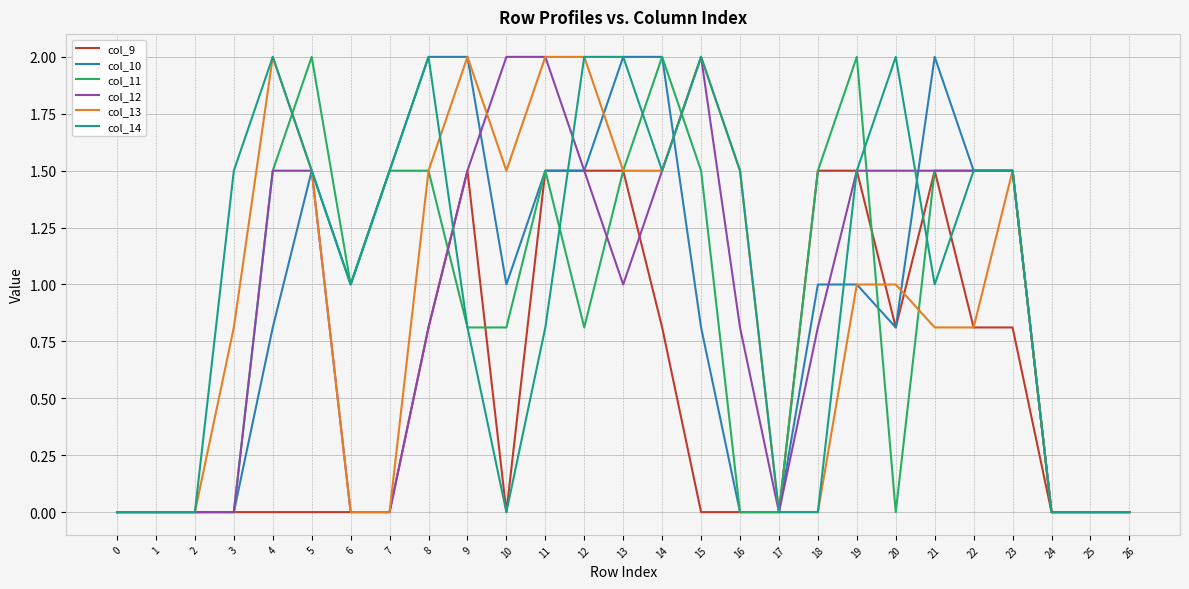

Is the value of col_9 at 20 greater than the value of col_10 at 24?

Yes